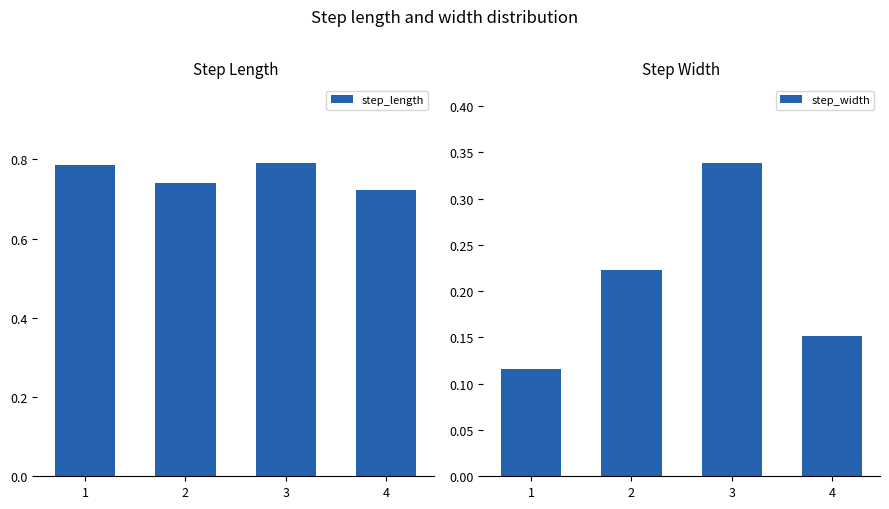

List the series in order of their overall mean, highest first.

step_length, step_width